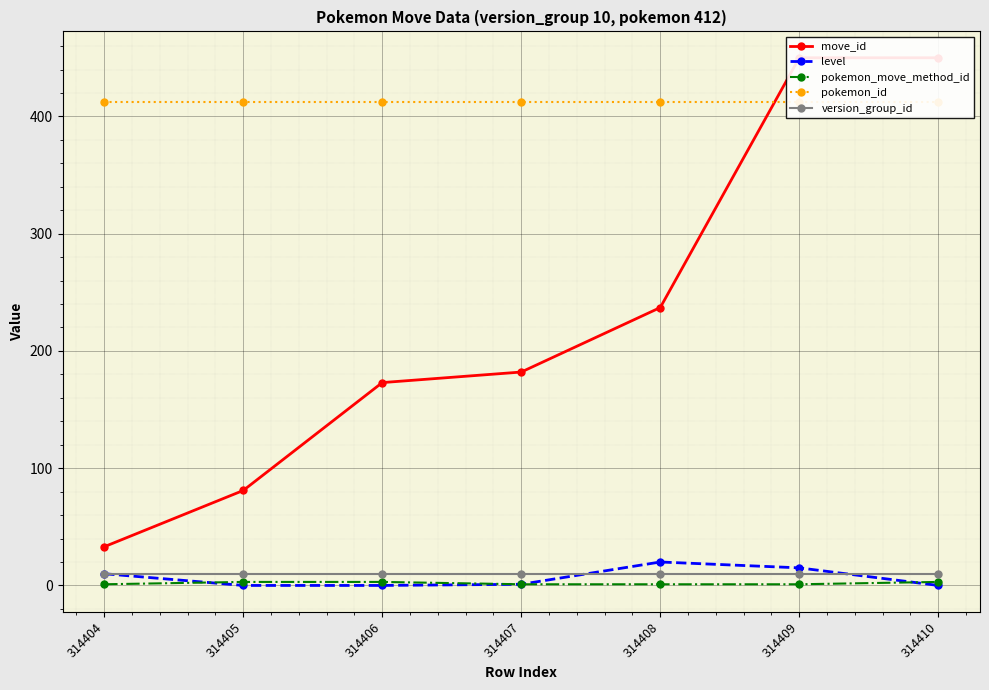

Which series has the widest spread of values?

move_id